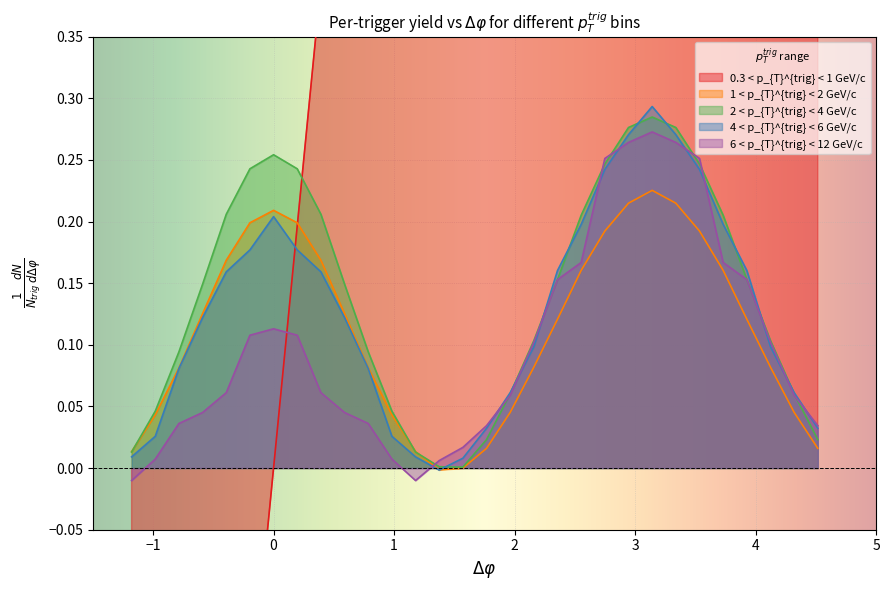

True or false: 0.3 < p_{T}^{trig} < 1 GeV/c and 4 < p_{T}^{trig} < 6 GeV/c intersect in this chart.

True